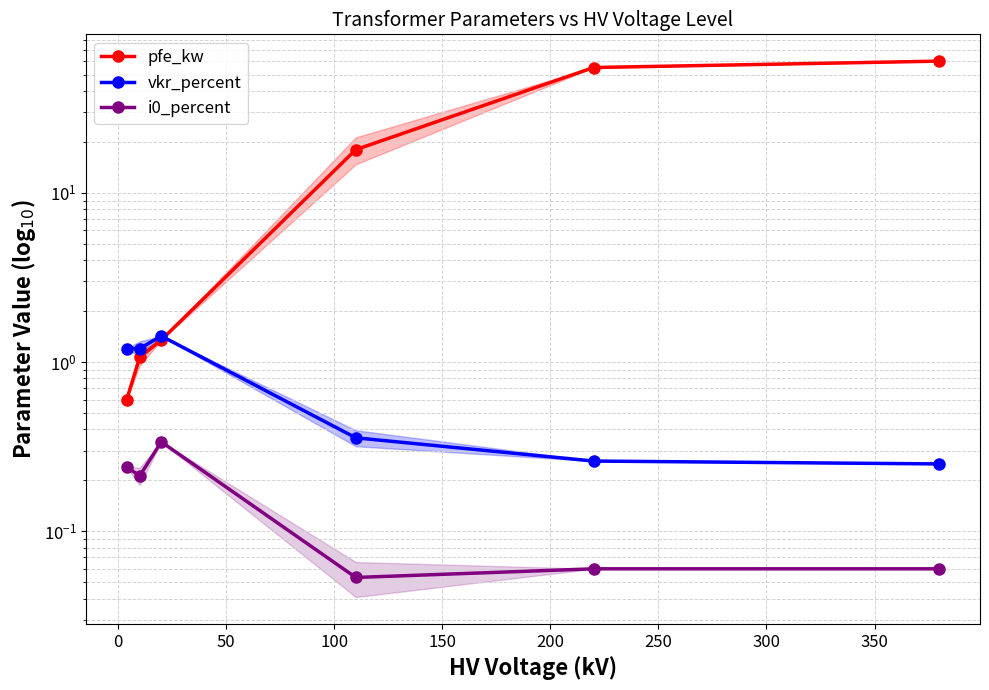

Is it true that vkr_percent equals 0.3 at 150?

True